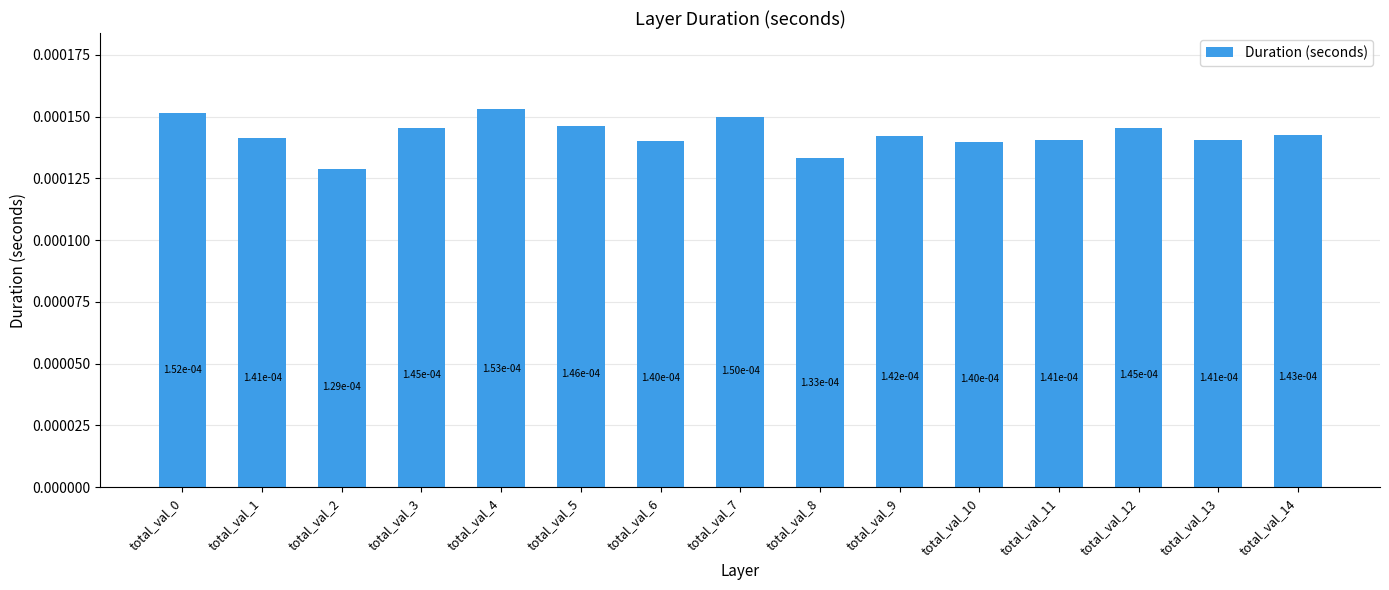

How many distinct data groups are displayed?

1